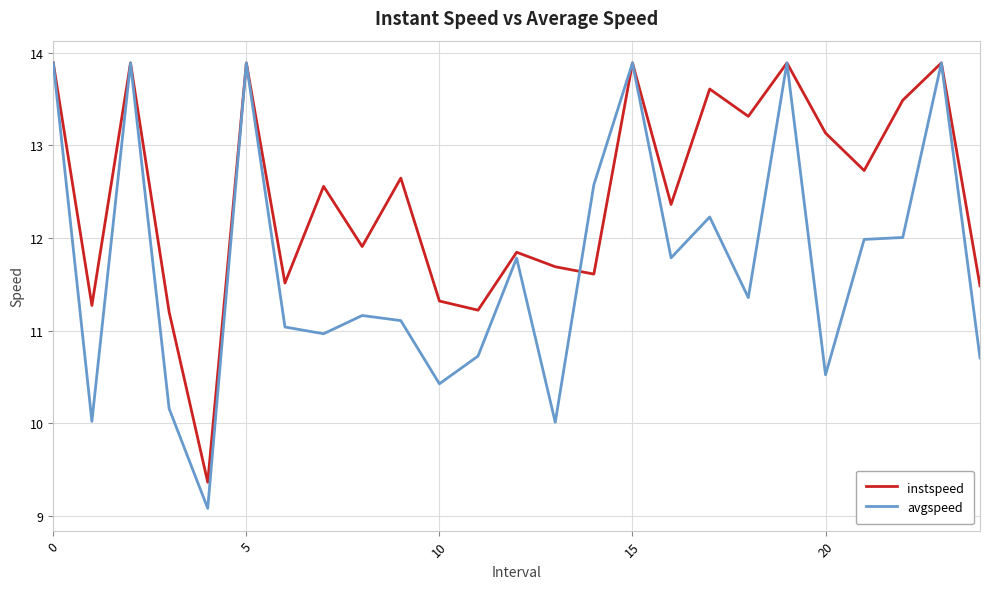

What is the difference between the maximum and second lowest values in the avgspeed series?

3.9